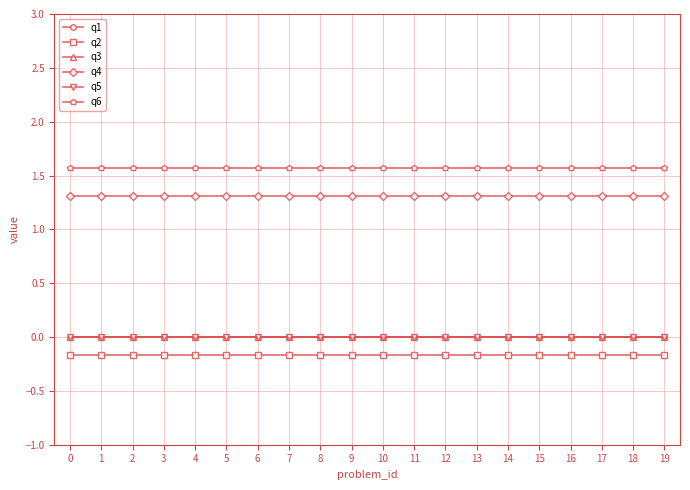

Does the chart have visible grid lines?

Yes